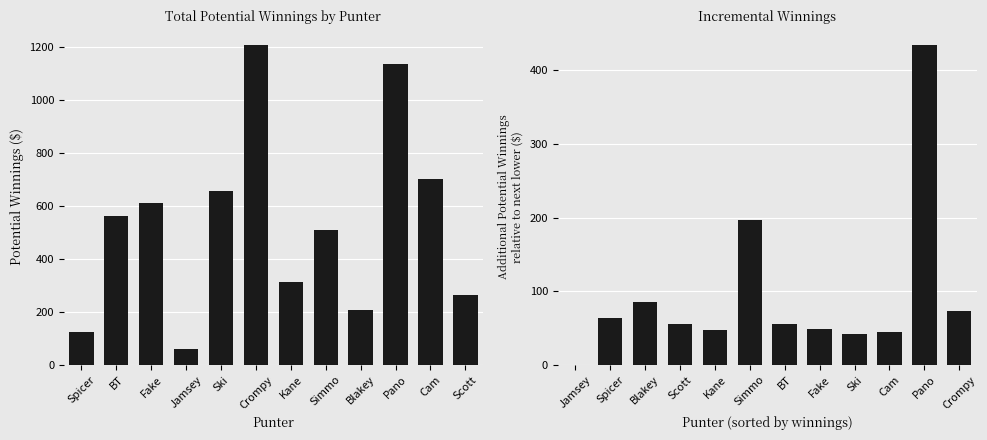

Rank the series at Fake from highest to lowest value.

Potential Winnings, Relative Difference